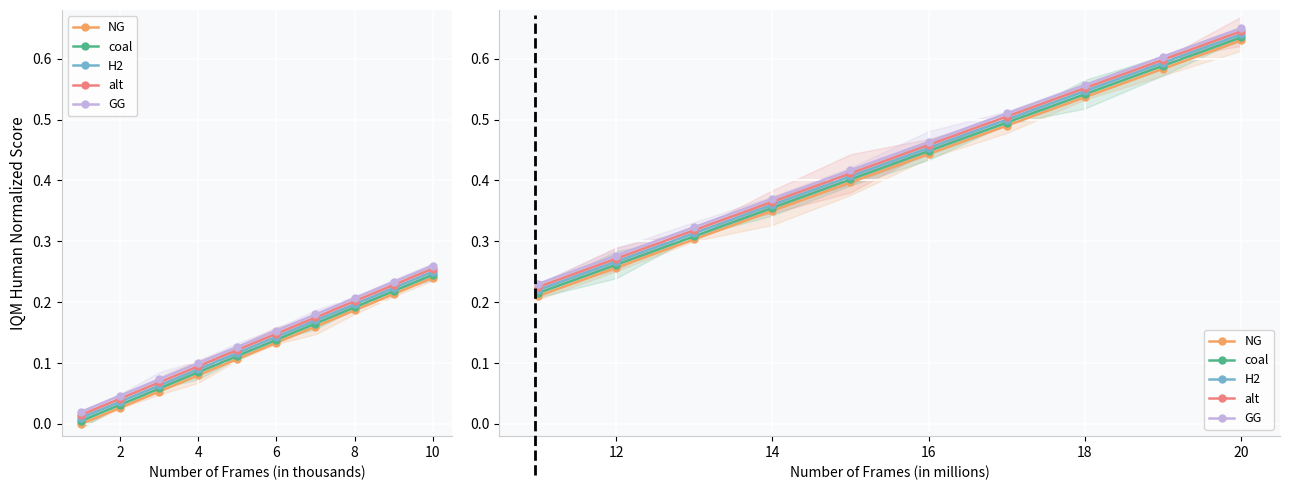

Between 4 and 8, which series saw the biggest shift?

NG